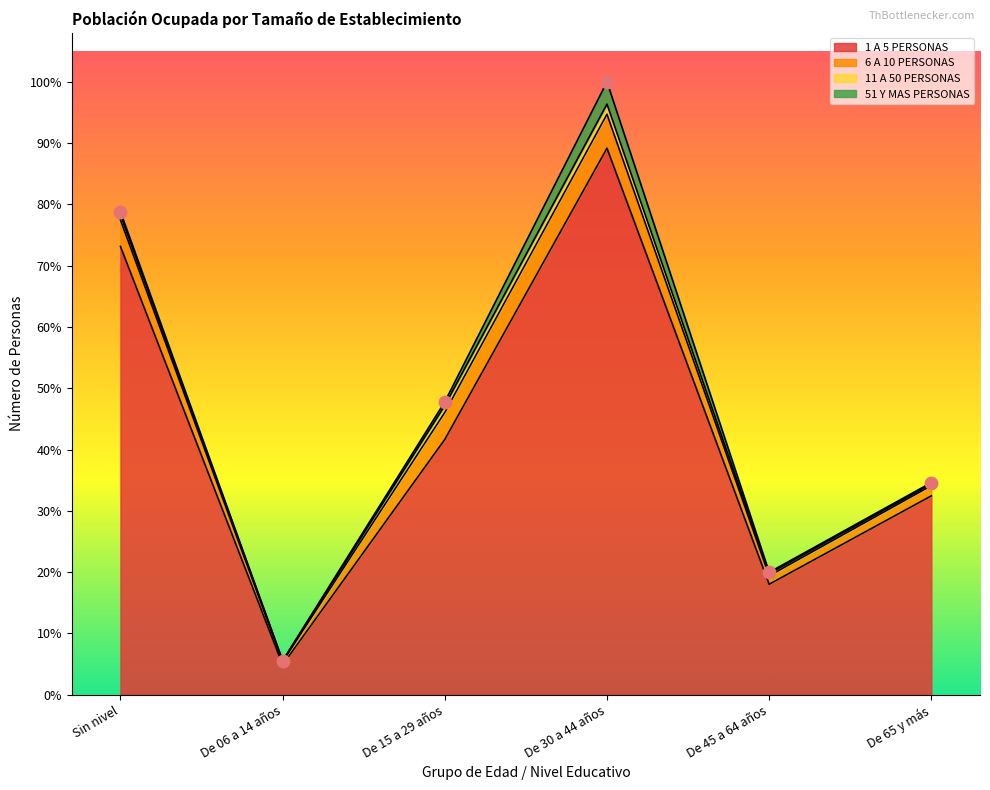

At which category is the sum across all series the highest?

De 30 a 44 años